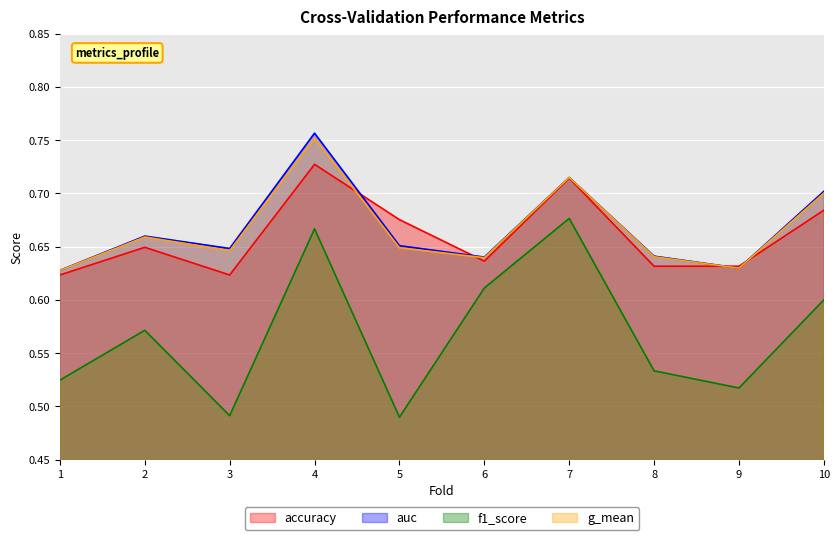

The accuracy series shows 0.4 at 2. True or false?

False